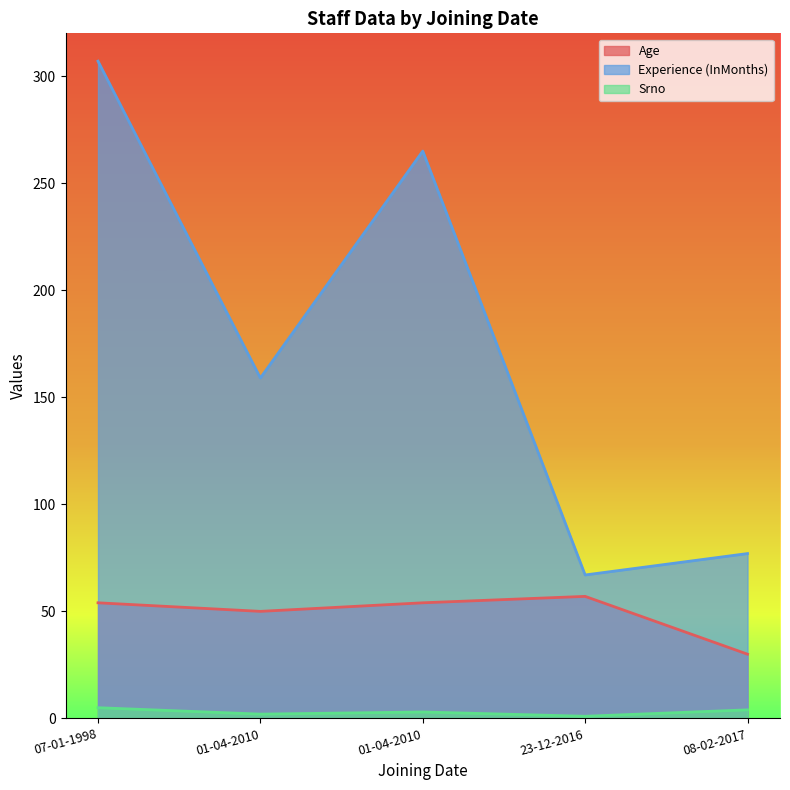

How many interior local peaks does the Age series have?

1